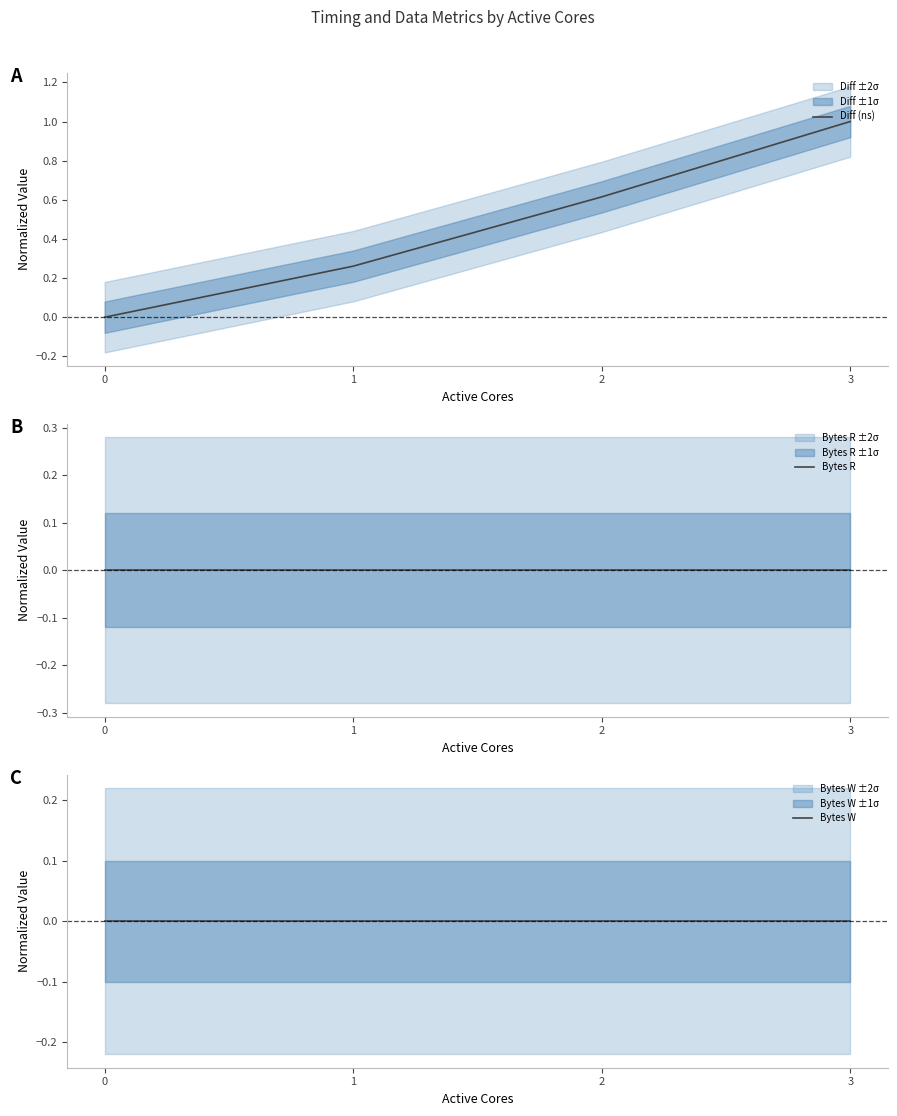

At which label does Diff (ns) reach its peak?

3